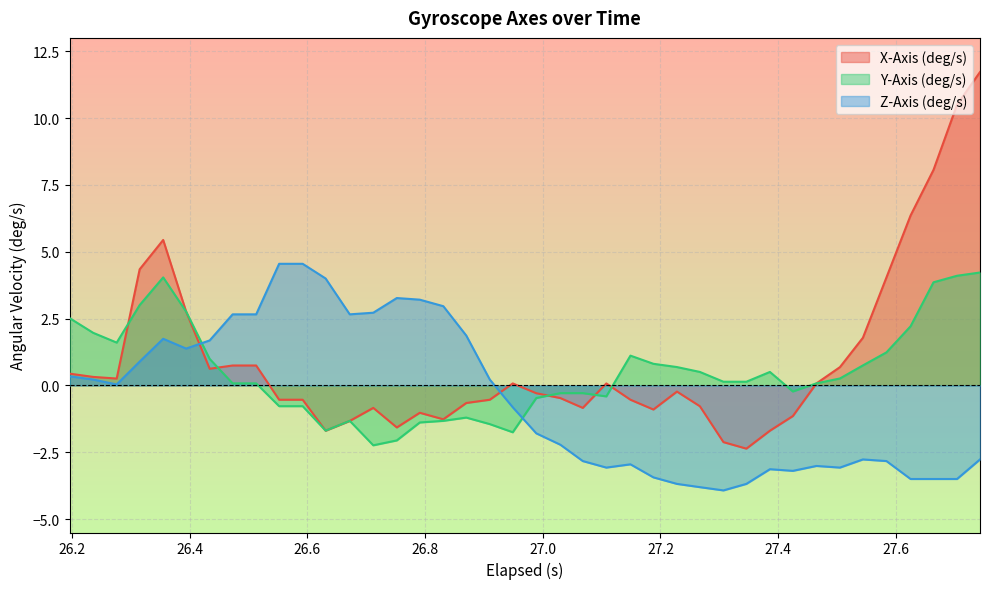

Which series has the widest spread of values?

X-Axis (deg/s)